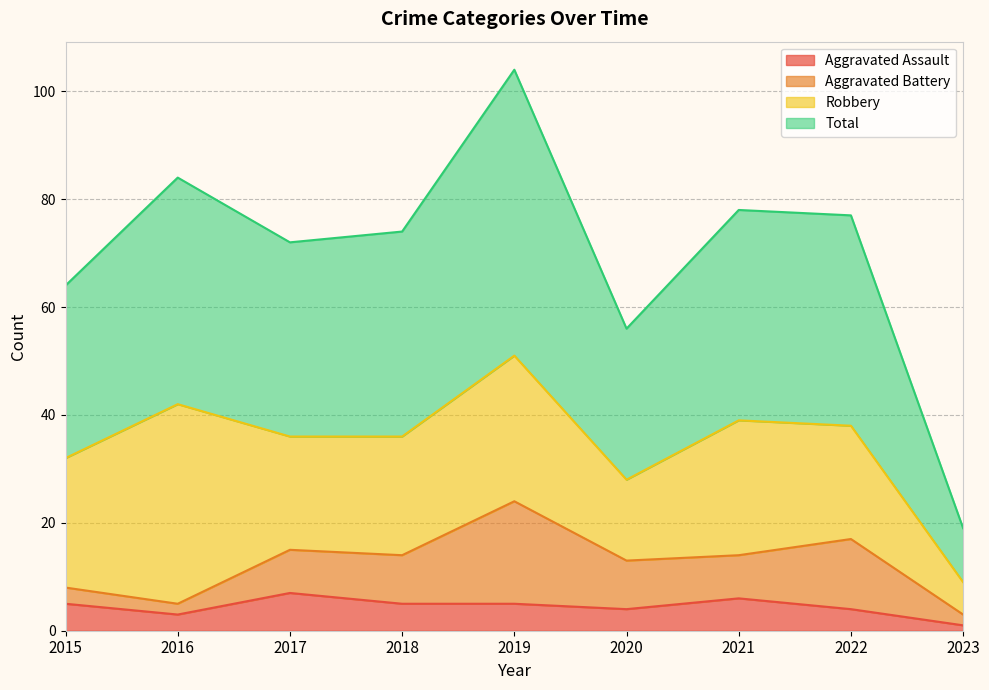

Rank the categories by Total value from lowest to highest.

2023, 2020, 2015, 2017, 2018, 2022, 2021, 2016, 2019